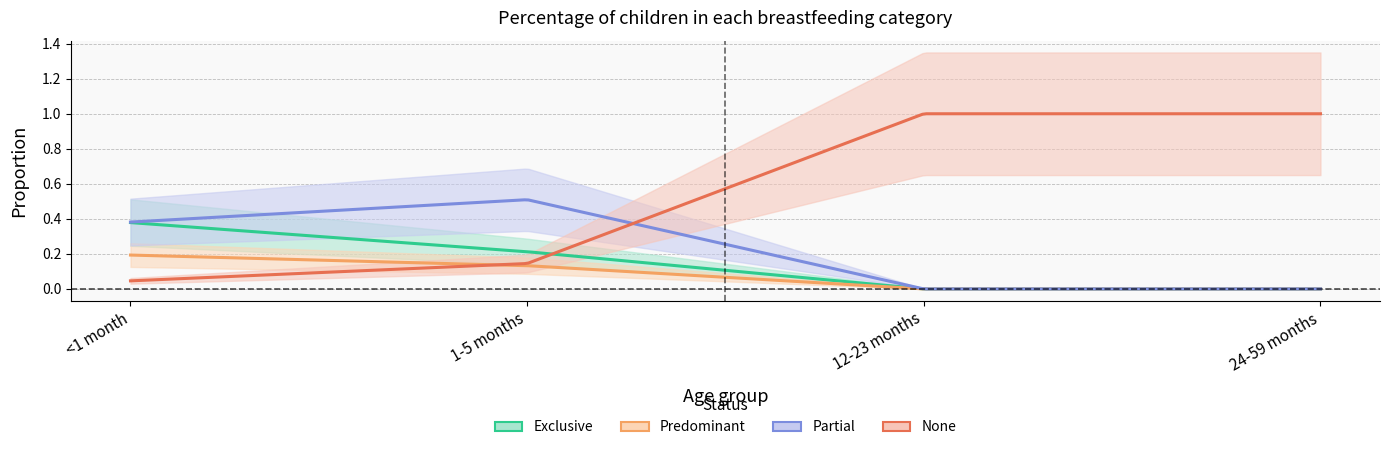

Reading right to left, what are all the values shown in this chart?

Exclusive: 0.0	0.0	0.2	0.4
Predominant: 0.0	0.0	0.1	0.2
Partial: 0.0	0.0	0.5	0.4
None: 1.0	1.0	0.1	0.0